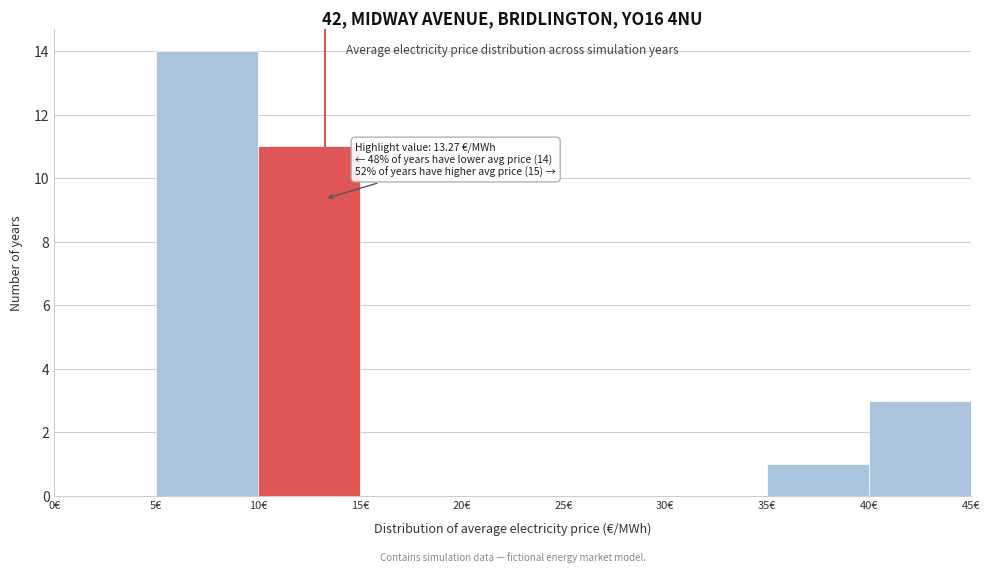

Over which range of the x-axis is the bar tallest?

5 to 10